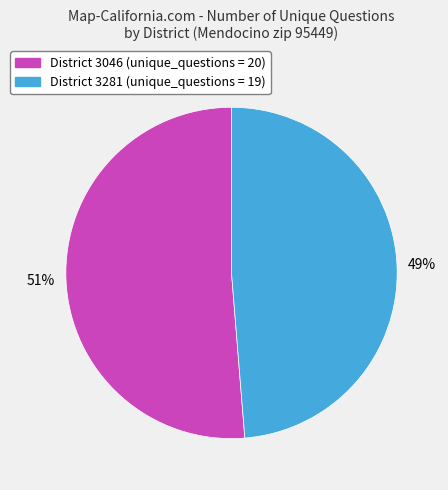

Is there a majority slice in this chart?

Yes